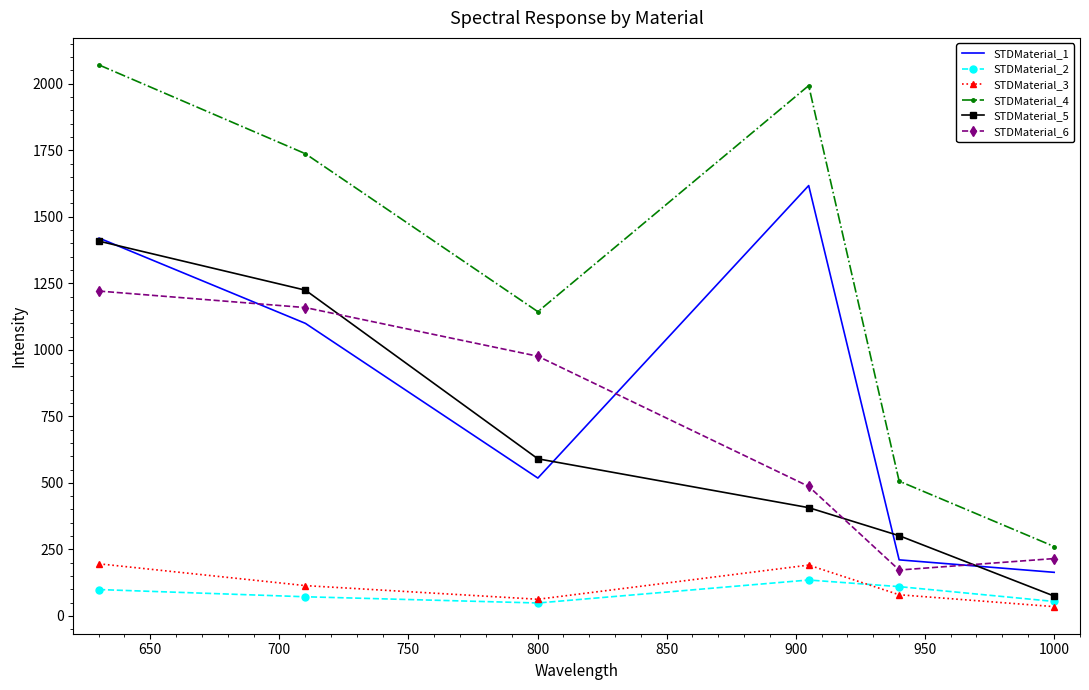

What is the lowest value of the STDMaterial_5 series?

74.5